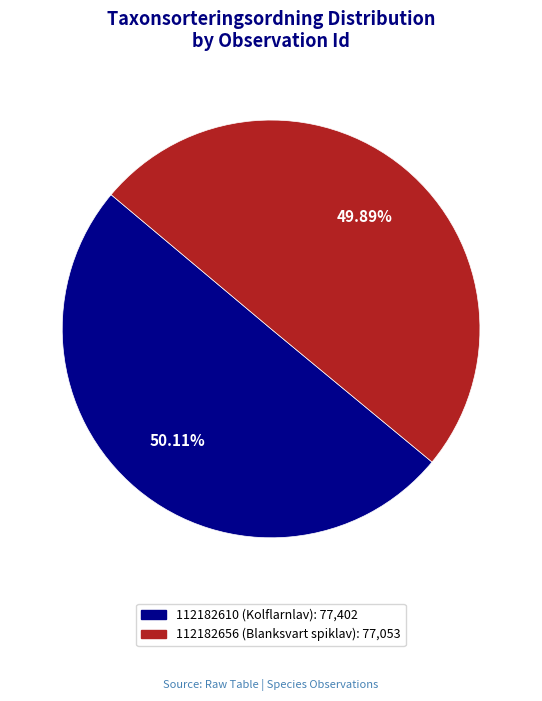

Is there any slice that represents more than half of the pie?

Yes